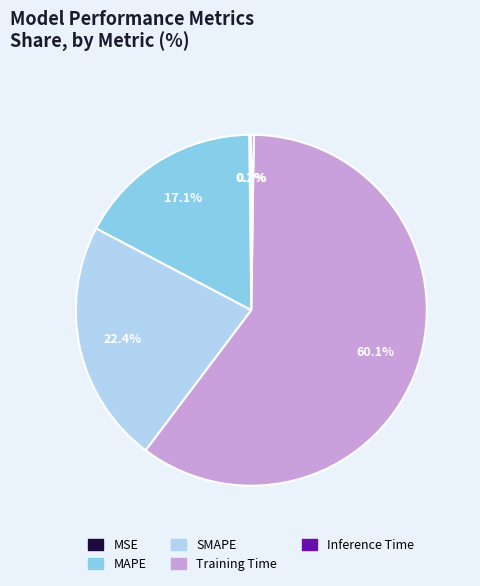

Which category has the biggest portion of the pie?

Training Time